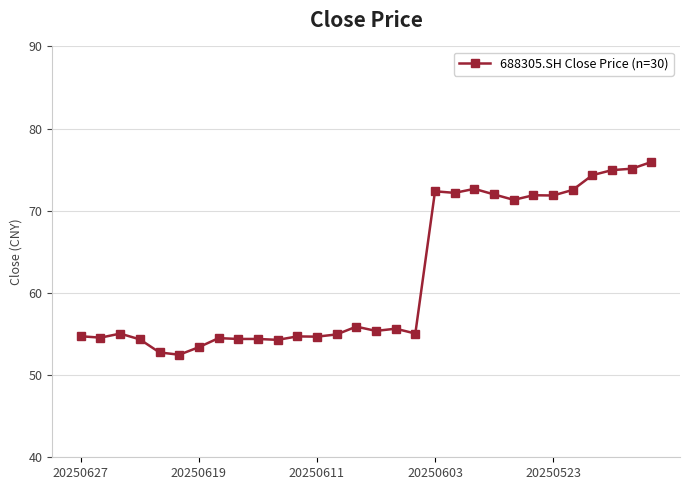

True or false: there are more than 1 points higher than both neighbors.

True